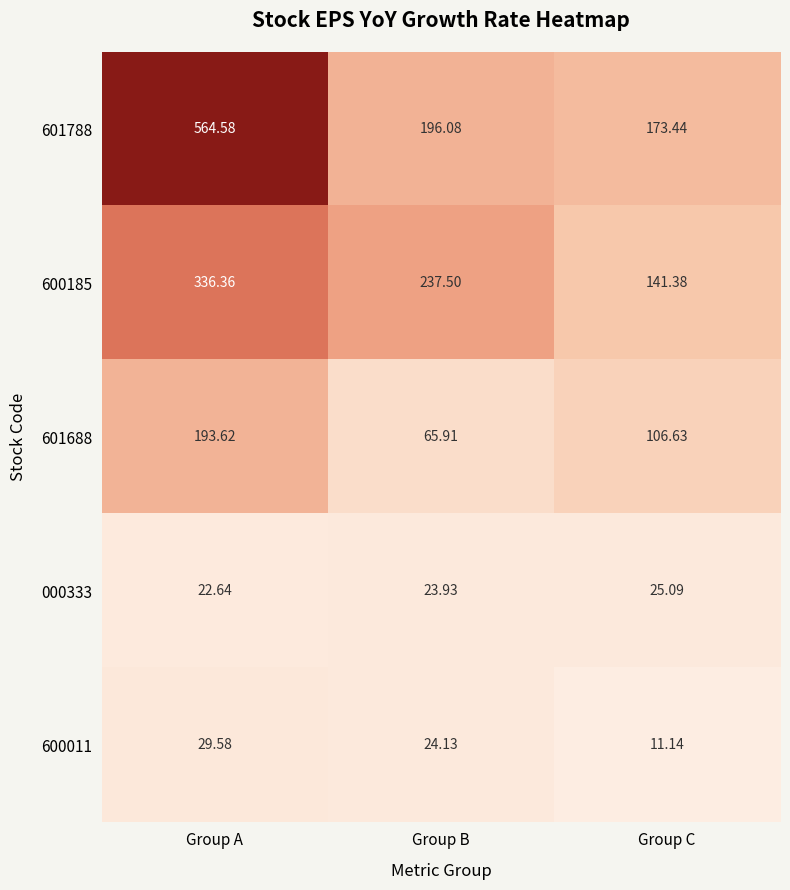

At which label does 000333 first exceed 23?

Group B